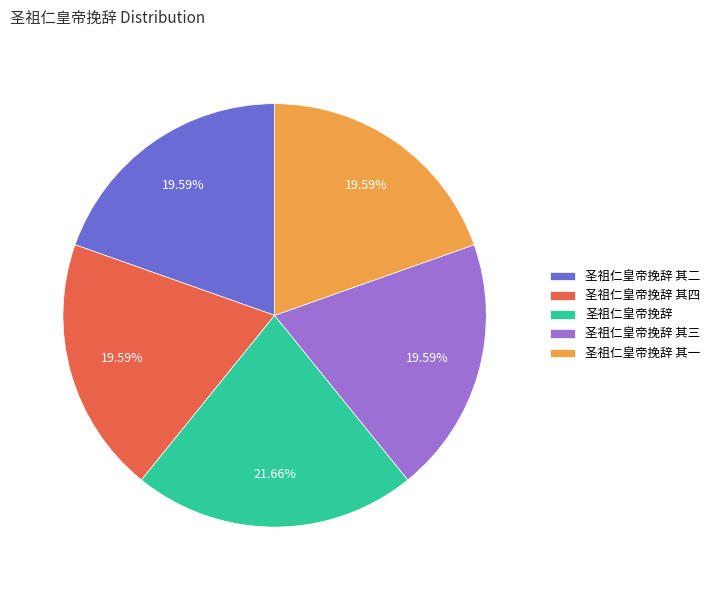

To the nearest percent, what percentage of the pie is 圣祖仁皇帝挽辞 其二?

20%